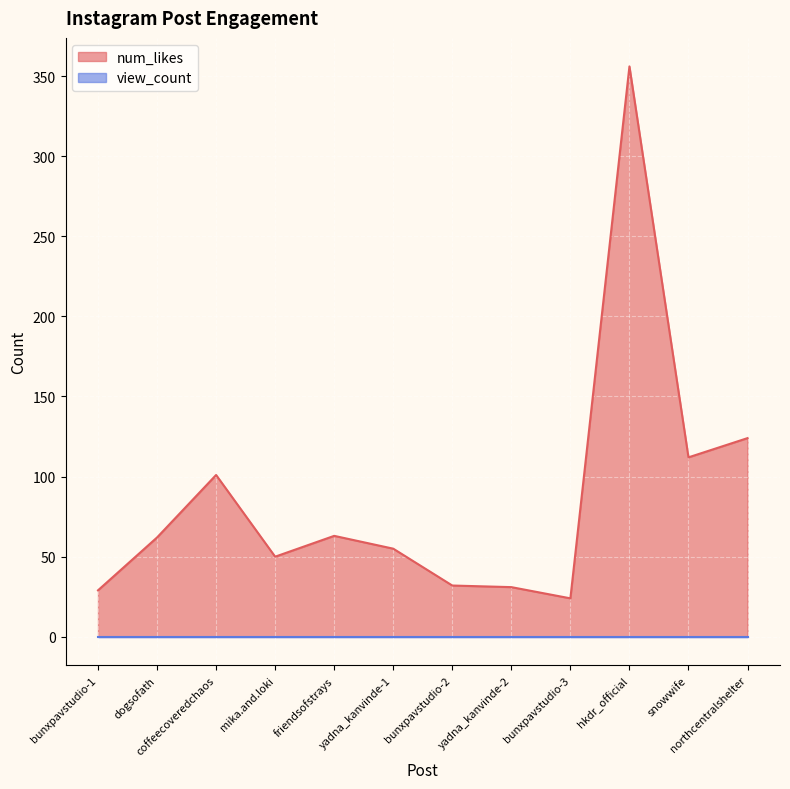

Is it true that the value at hkdr_official is 561?

False